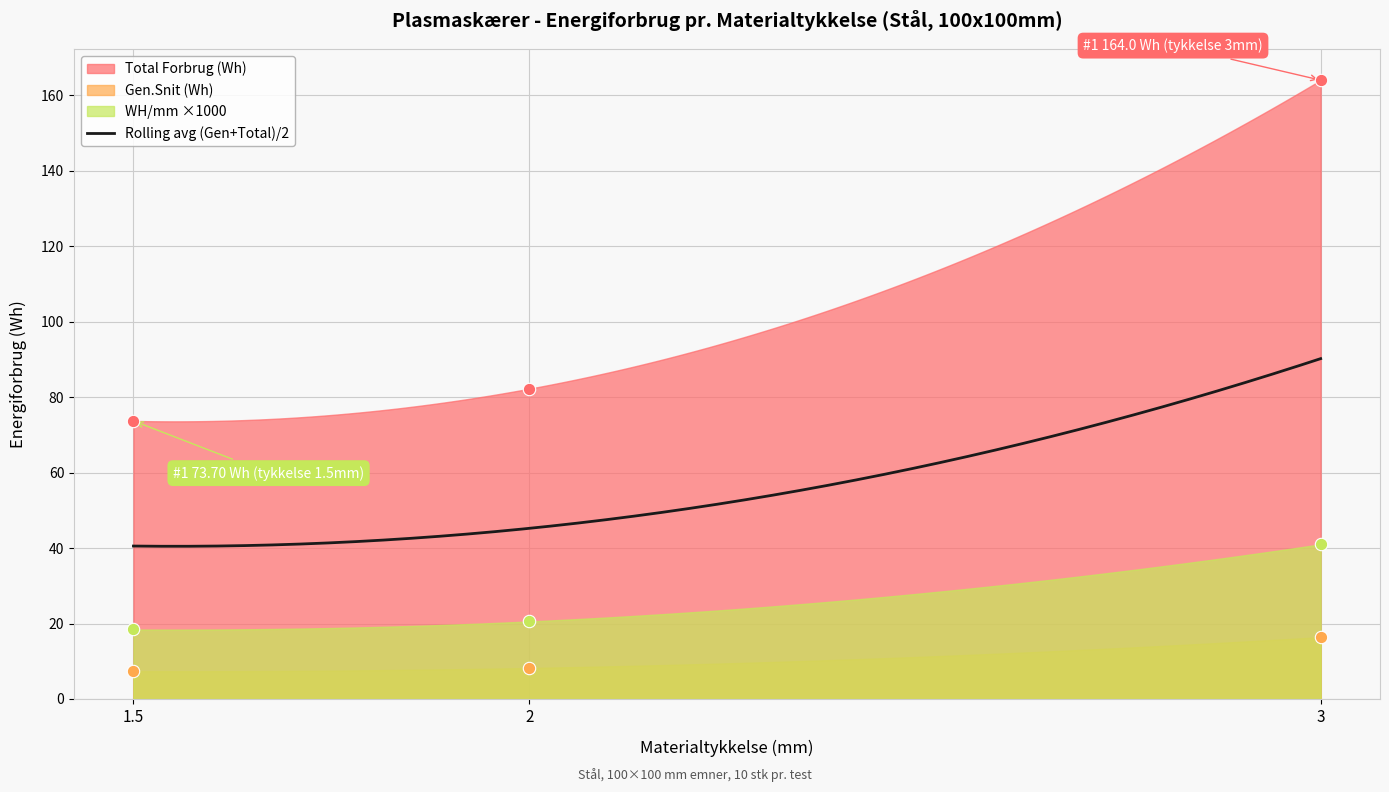

Which series contains the highest Y value?

Gen.Snit (Wh)